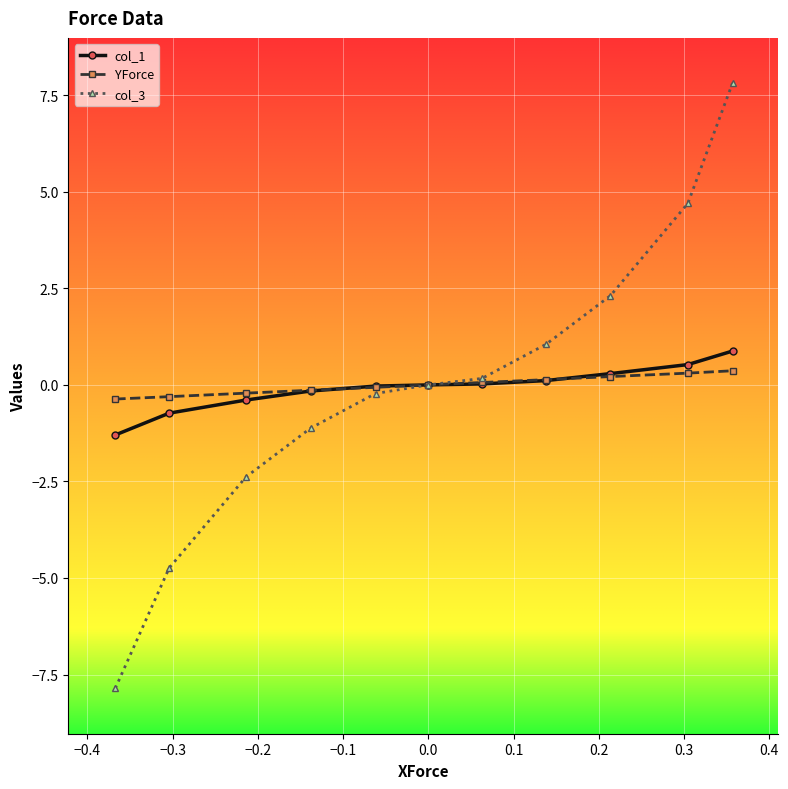

Which series has the widest spread of values?

col_3